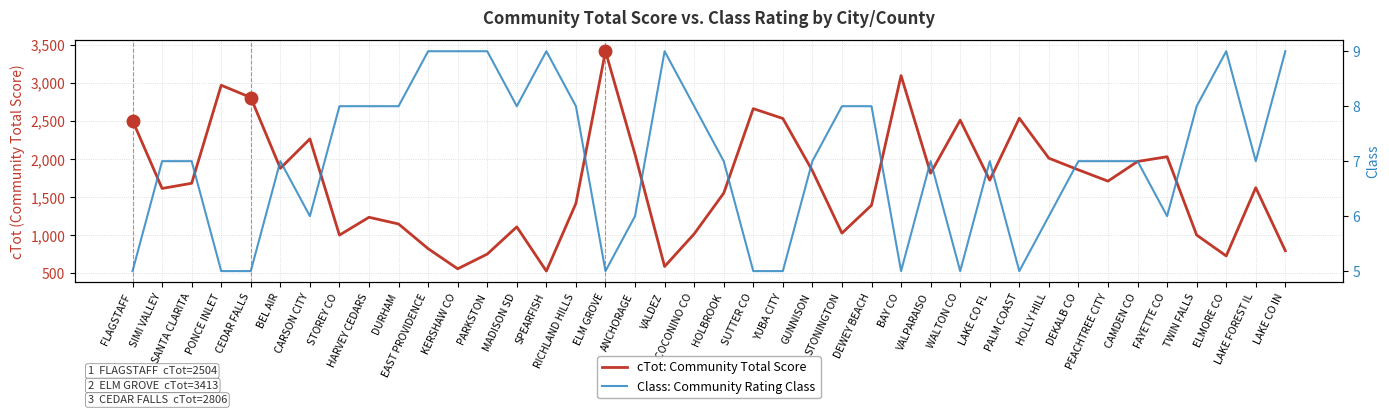

The Class: Community Rating Class series shows 9 at VALDEZ. True or false?

True